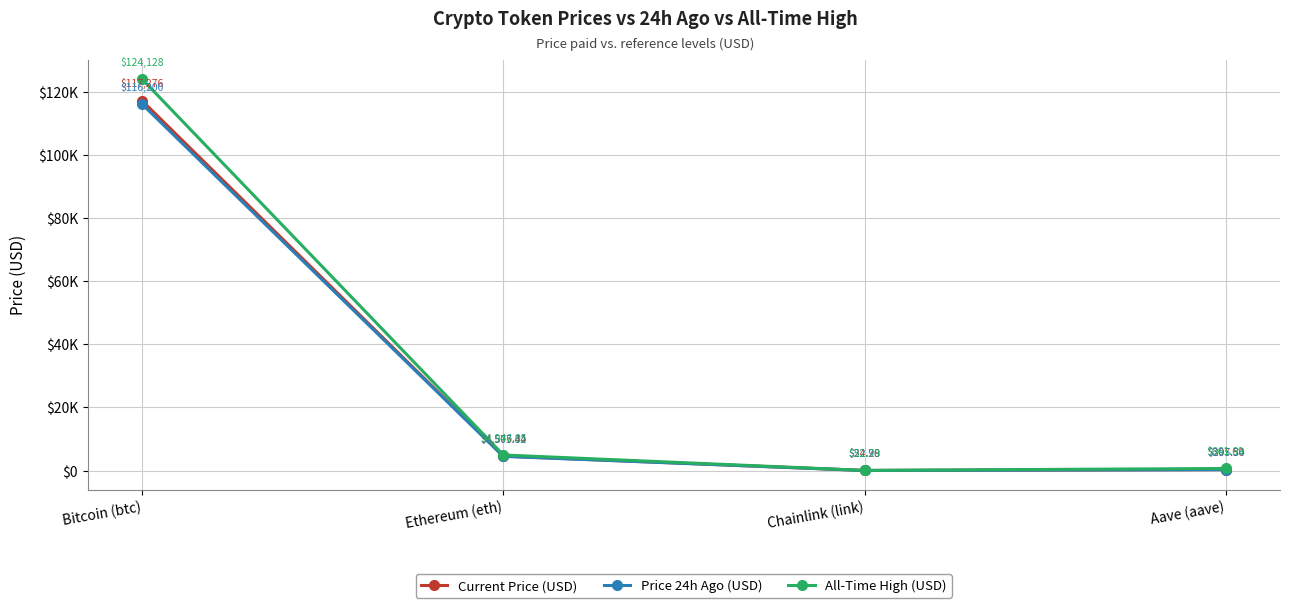

What are all the series names shown in the legend?

Current Price (USD), Price 24h Ago (USD), All-Time High (USD)